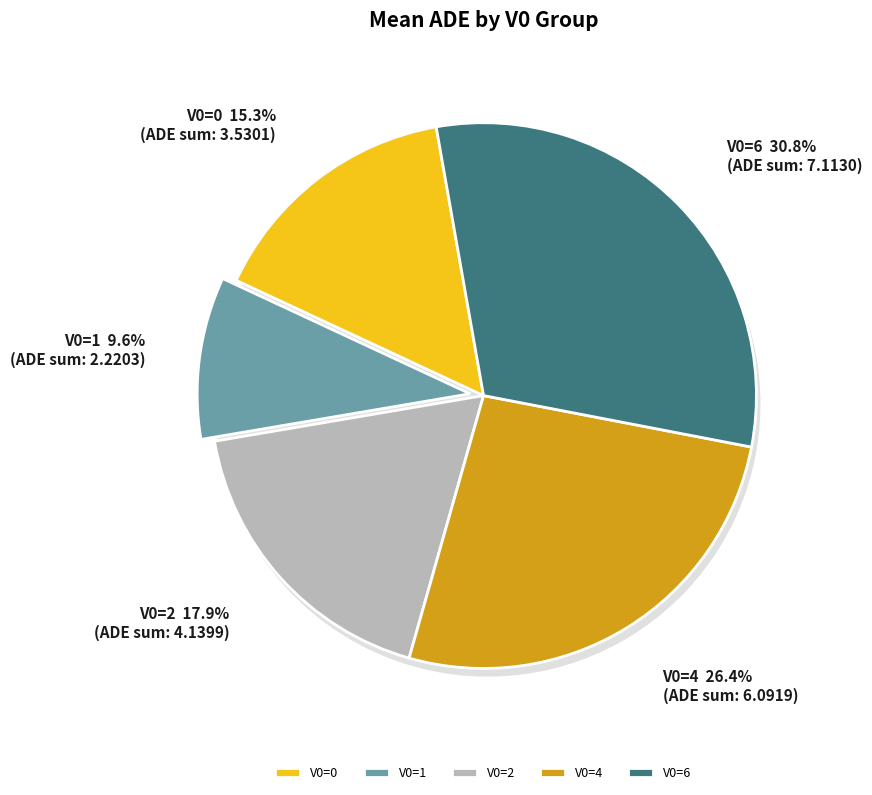

Rank the categories by value from lowest to highest.

1, 0, 2, 4, 6